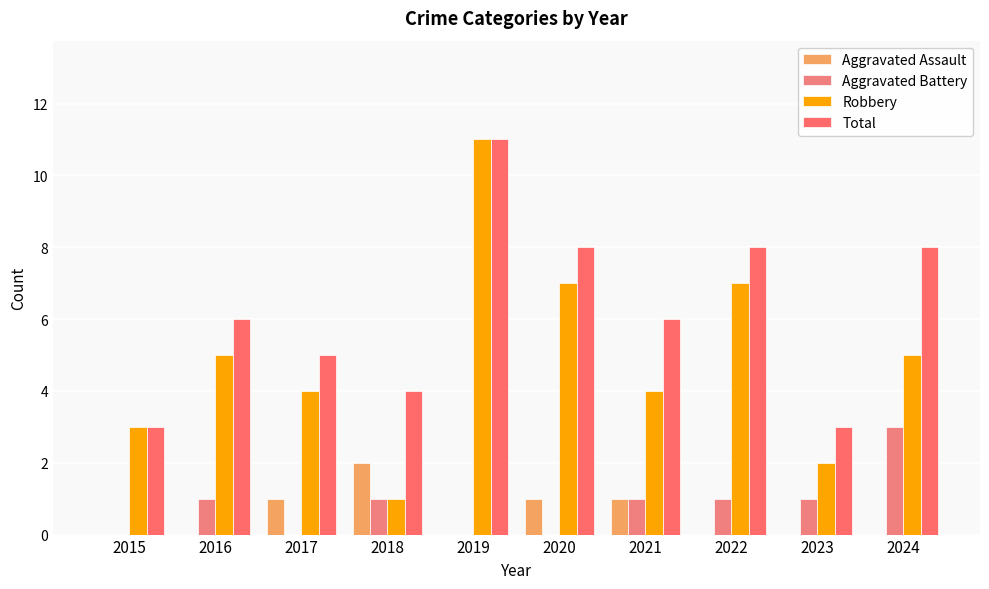

Count the number of categories in the chart.

10